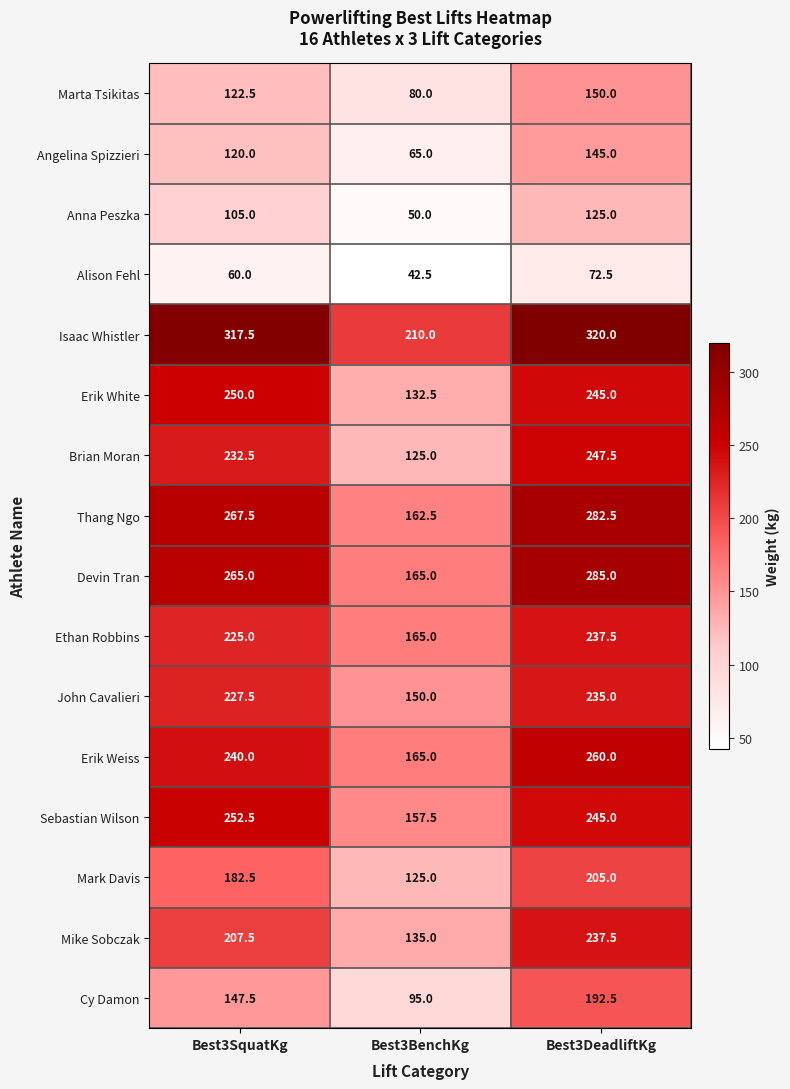

Between Best3SquatKg and Best3DeadliftKg, which series saw the biggest shift?

Cy Damon